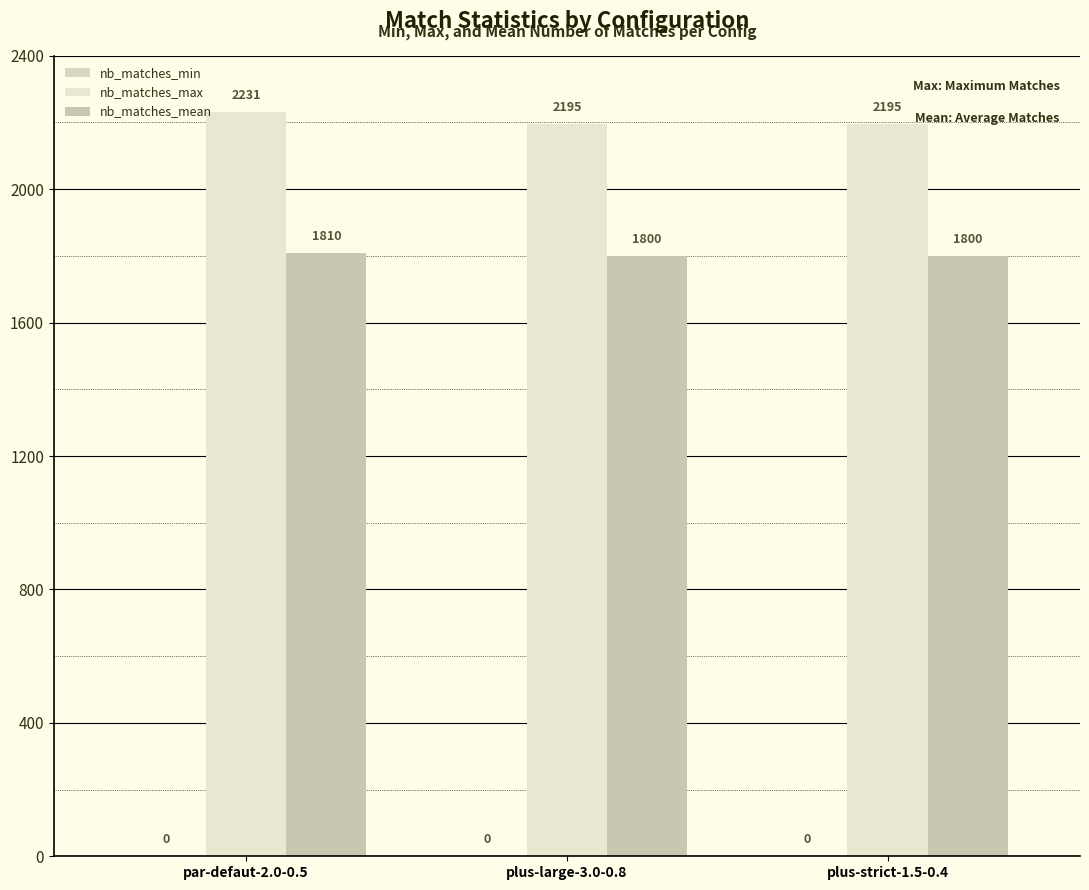

Count the number of categories in the chart.

3